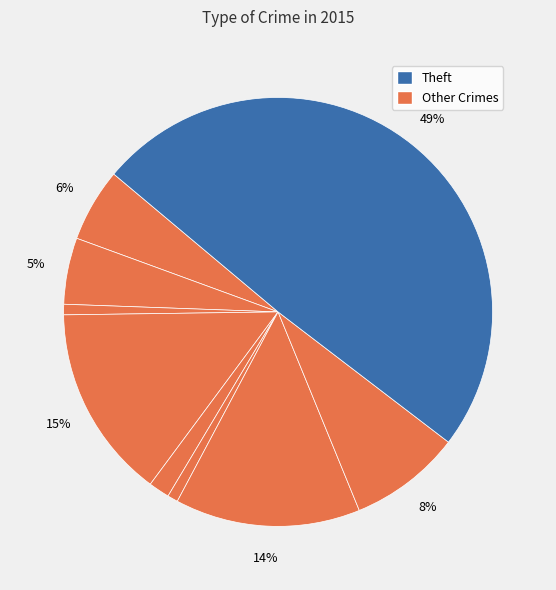

Count the number of slices in the pie.

9